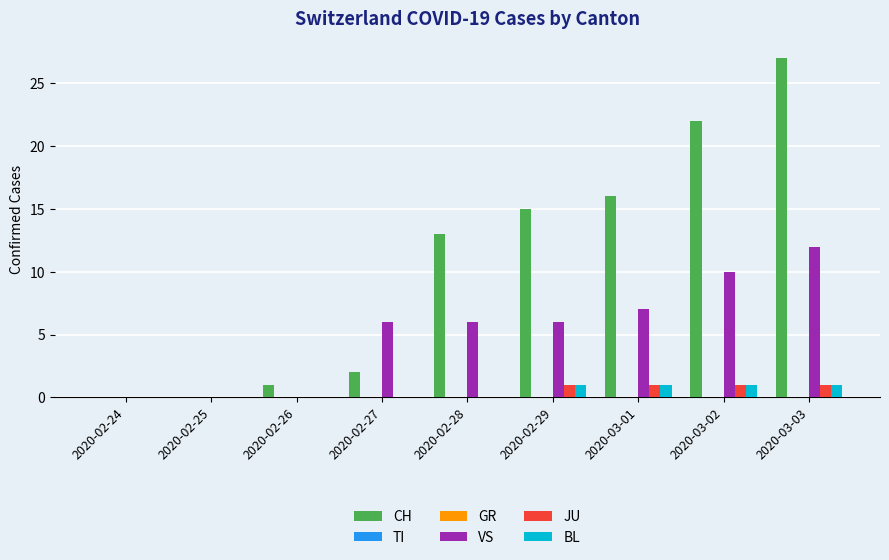

What is the greatest value displayed?

27